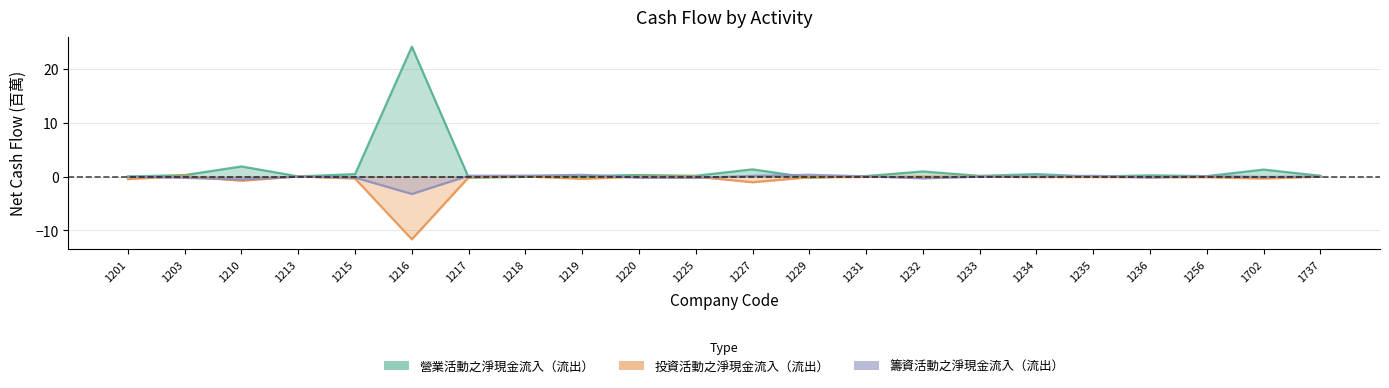

The value of 營業活動之淨現金流入（流出） at 1215 is 0.4. True or false?

True